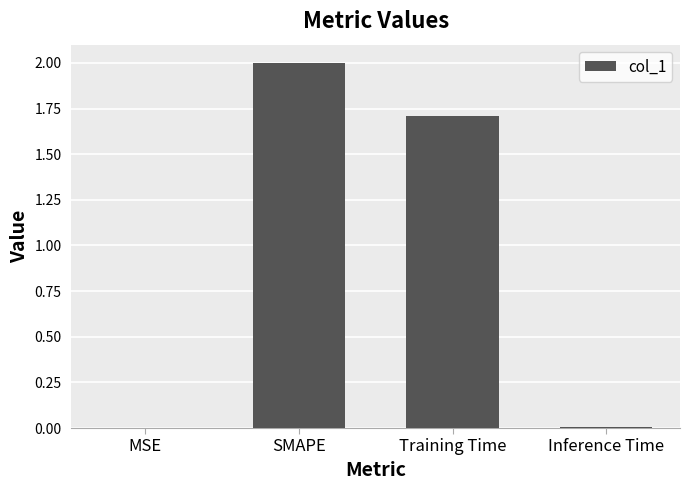

What is the change in value from SMAPE to Training Time?

-0.3